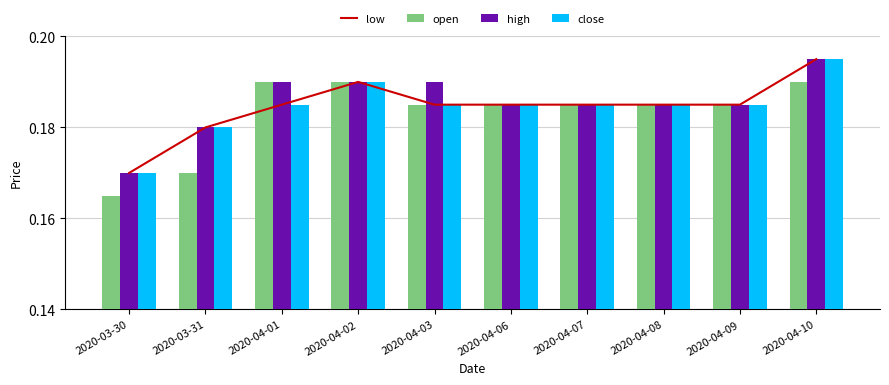

Count the number of categories in the chart.

10